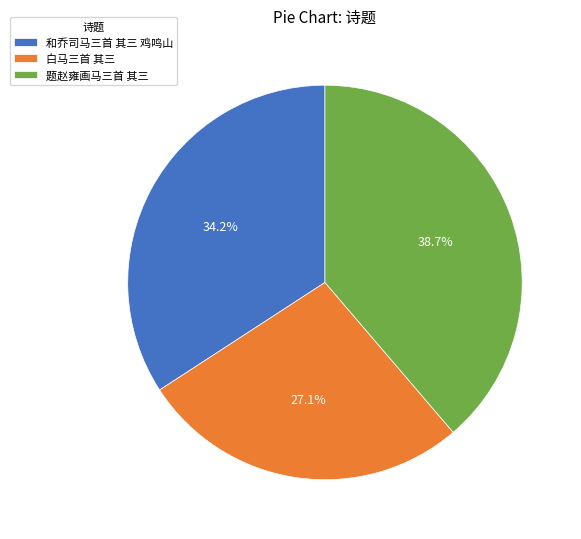

Which has a higher value, 白马三首 其三 or 和乔司马三首 其三 鸡鸣山?

和乔司马三首 其三 鸡鸣山